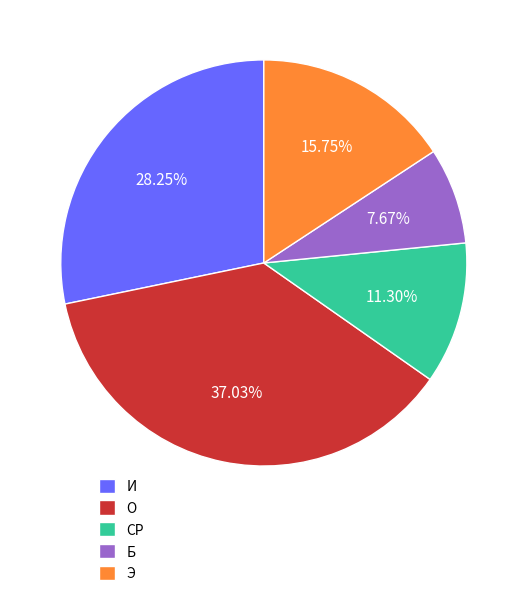

Is there a majority slice in this chart?

No